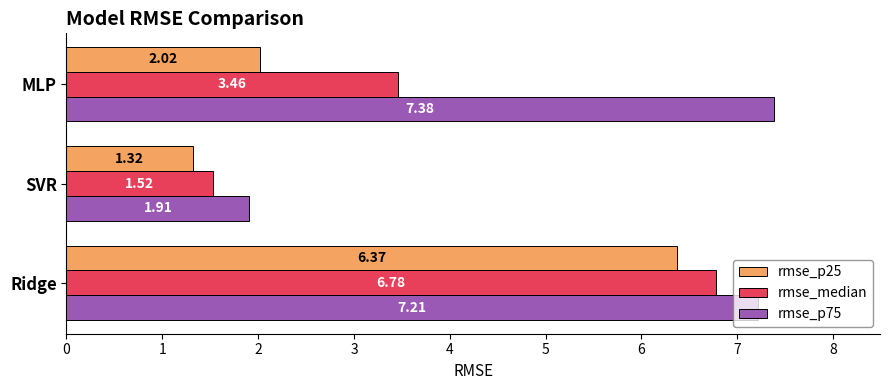

Which category has the lowest value across all series?

SVR